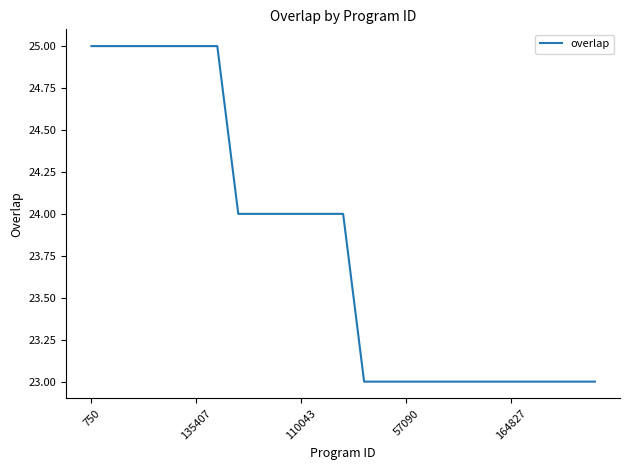

What is the maximum value shown in the chart?

25